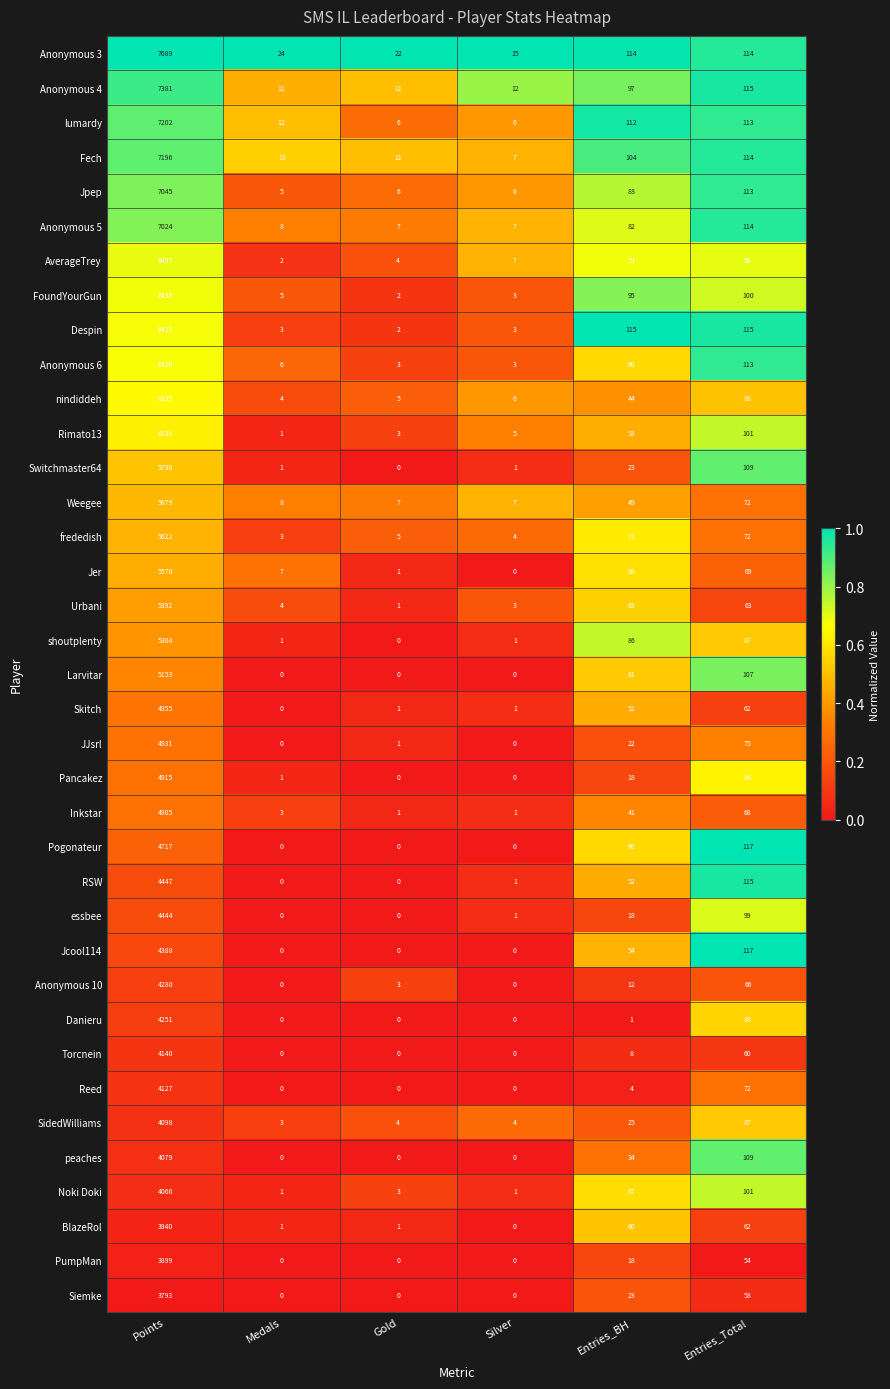

At which category is the sum across all series the highest?

Points